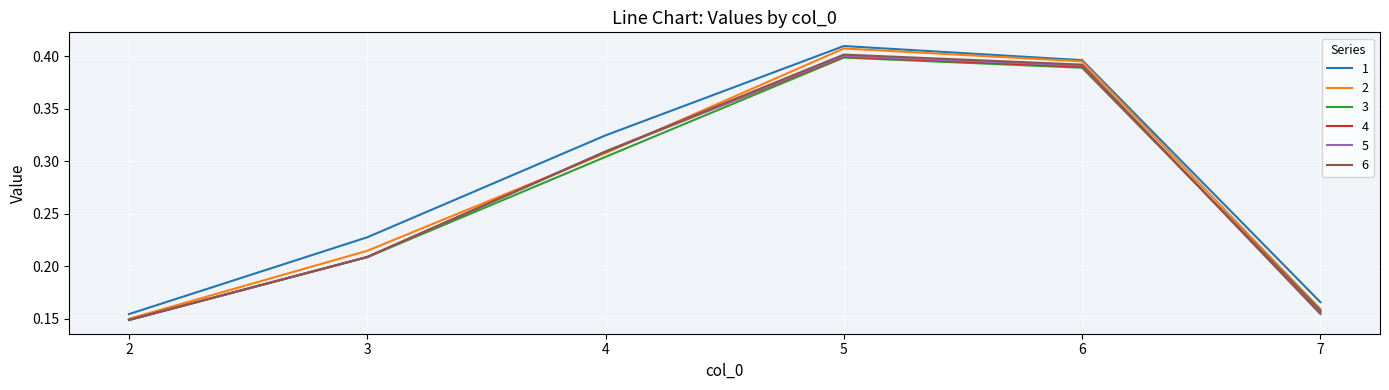

Does the chart display data point markers on the line(s)?

No